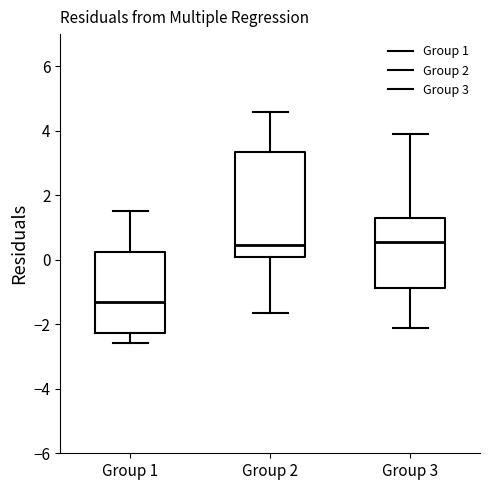

Which box has the lowest median line?

Group 1